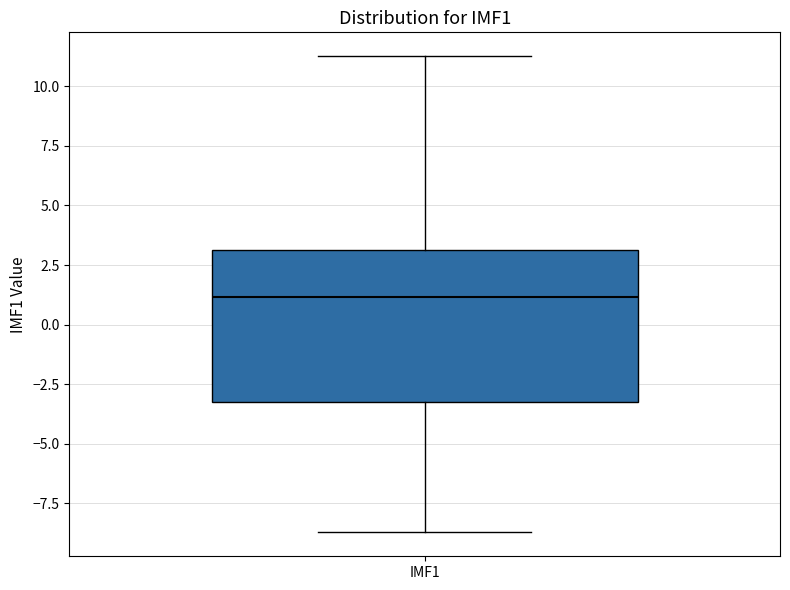

Transcribe this box plot: give where the median line is, the range the box spans, and where the two whiskers end, as read against the y-axis. The values are not printed on the chart, so give them approximately, as read against the axis.

median 1.0, box -3.5 to 3.0, whiskers -8.5 to 11.5